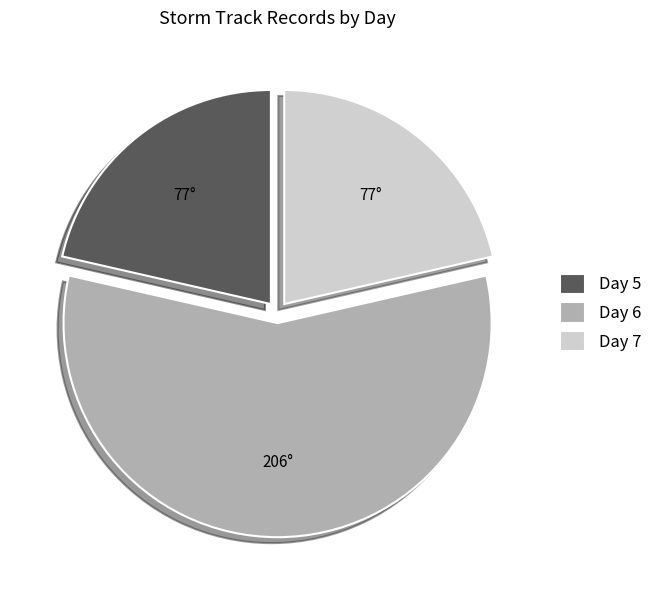

Is it true that Day 7 is 33% of the pie?

False